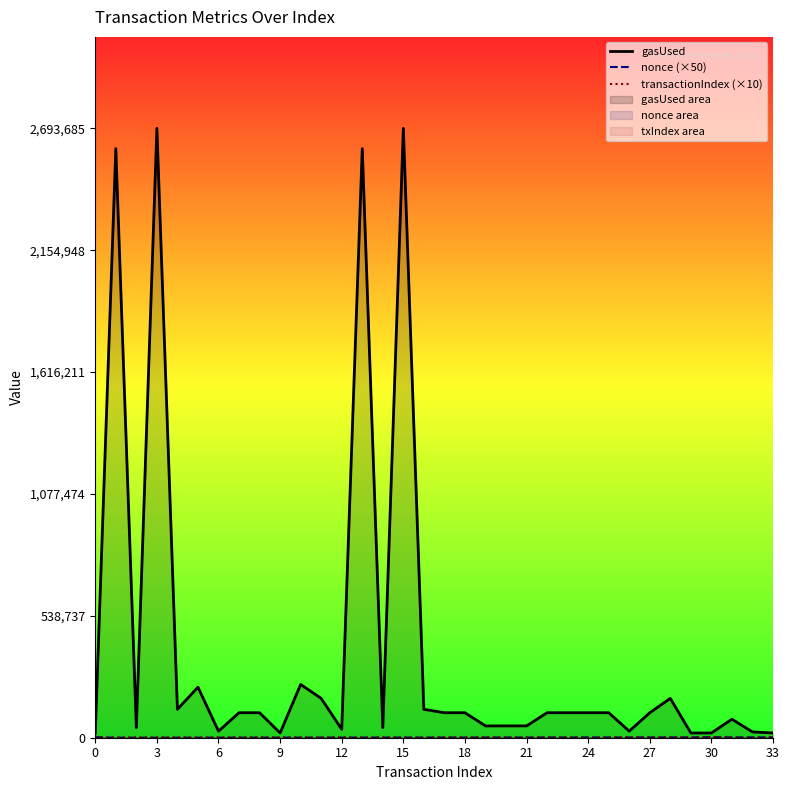

True or false: gasUsed has a value of 76591 at 21.

False